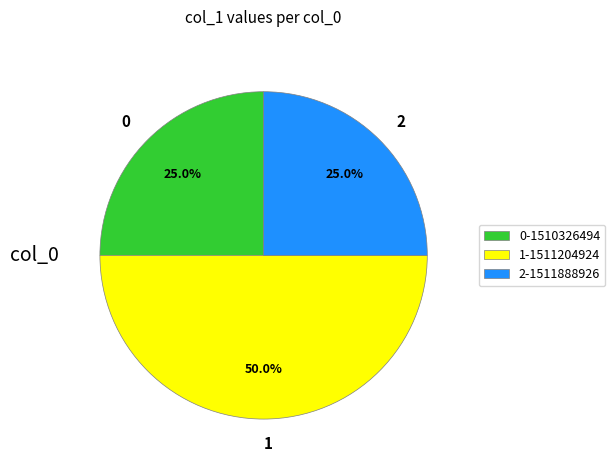

To the nearest percent, what is the difference between the largest and smallest slice percentages?

25%